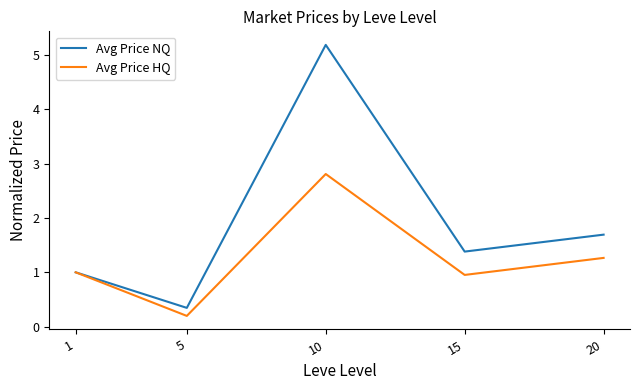

What value does the Avg Price HQ series have at 15?

1.0